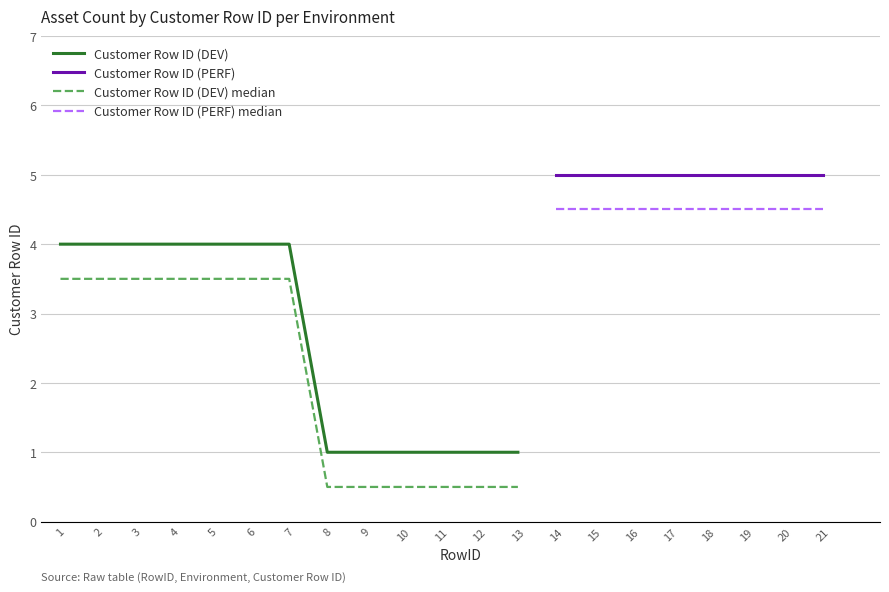

The chart shows a value of 2 at 2. True or false?

False